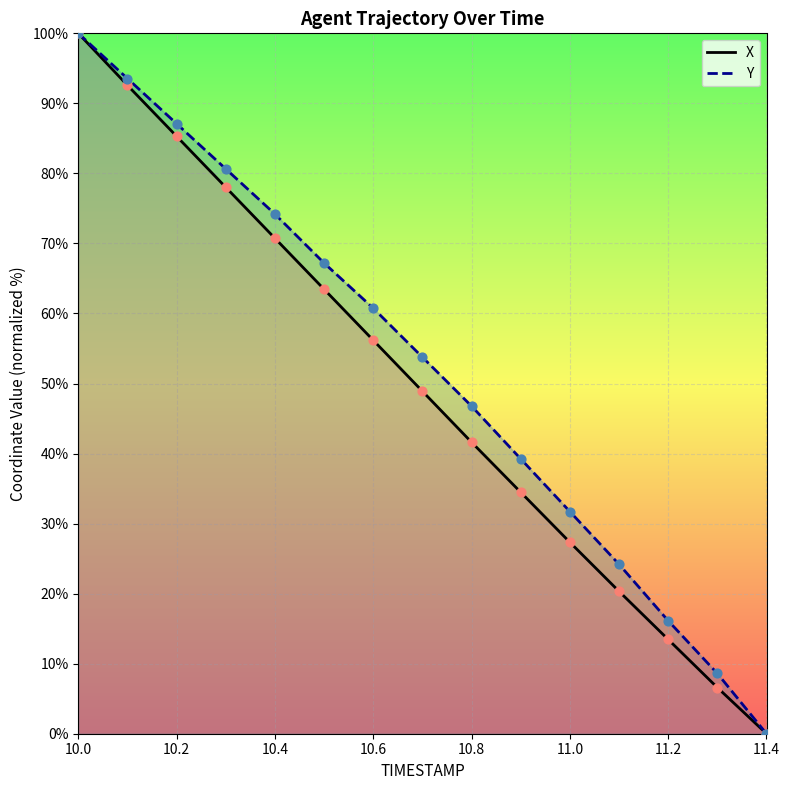

Is the value of X at 11.0 greater than the value of Y at 11.0?

No